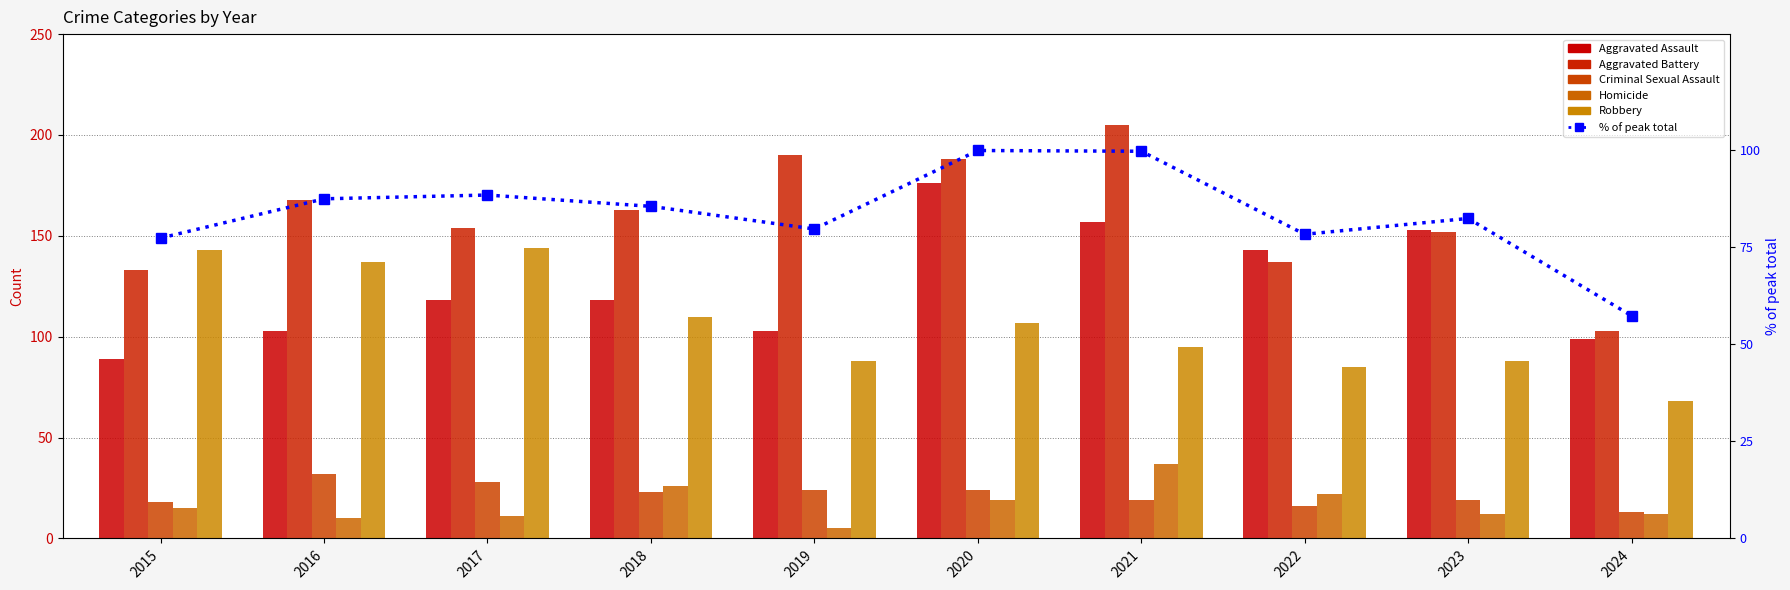

How many groups of bars are there?

10